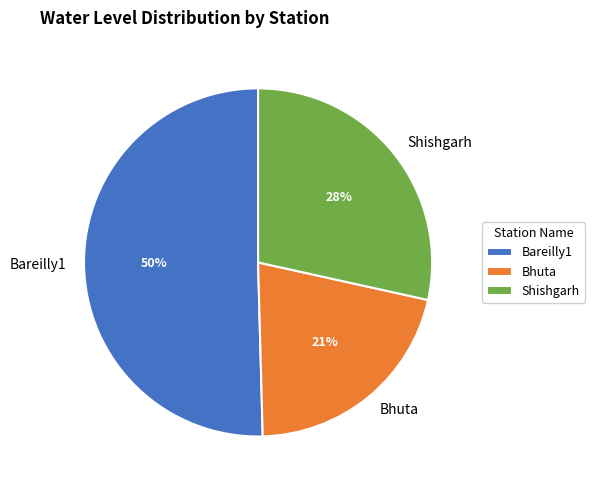

To the nearest percent, what portion does Shishgarh represent?

28%